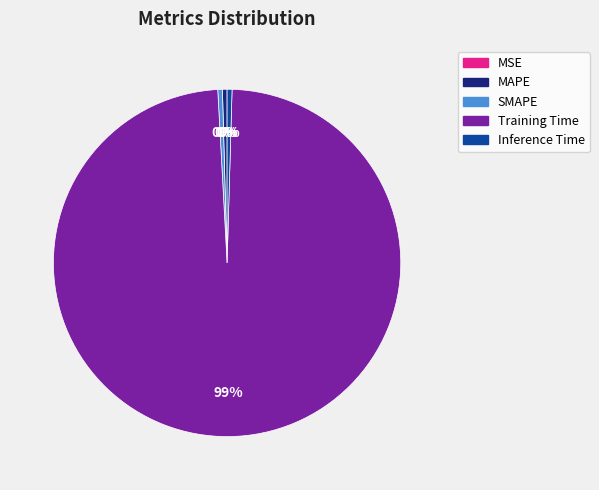

To the nearest percent, what is the average slice percentage?

20%